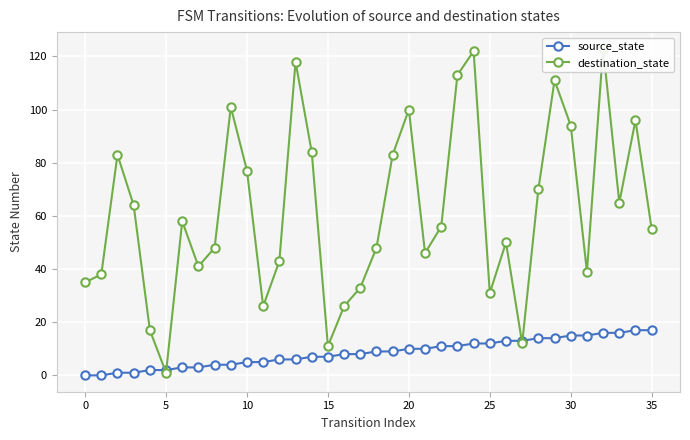

List the series in order of their peak value, highest first.

destination_state, source_state